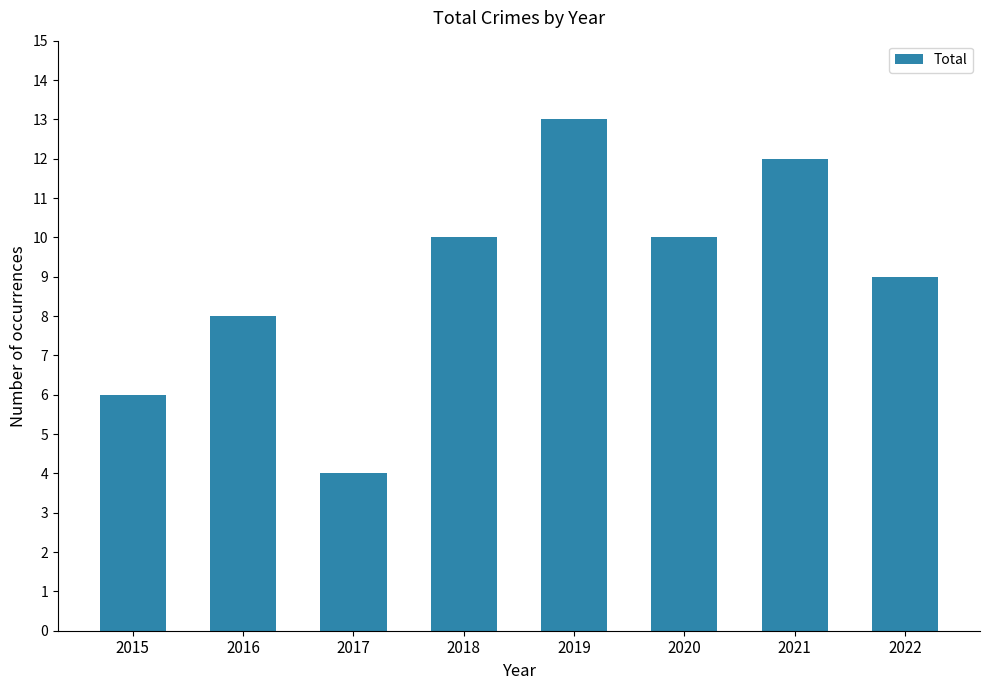

What is the difference between the maximum and minimum values?

9